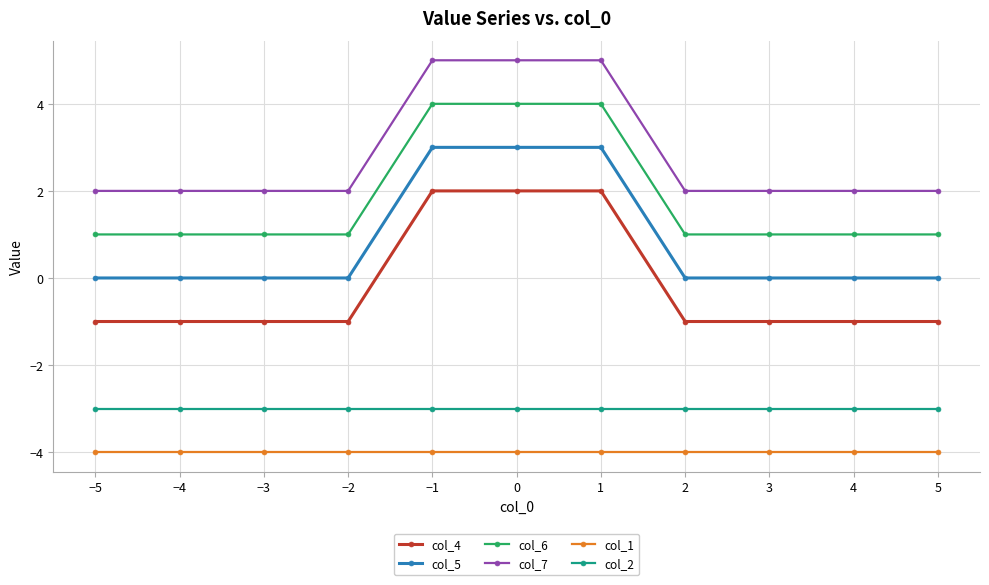

List the series in order of their peak value, highest first.

col_7, col_6, col_5, col_4, col_2, col_1